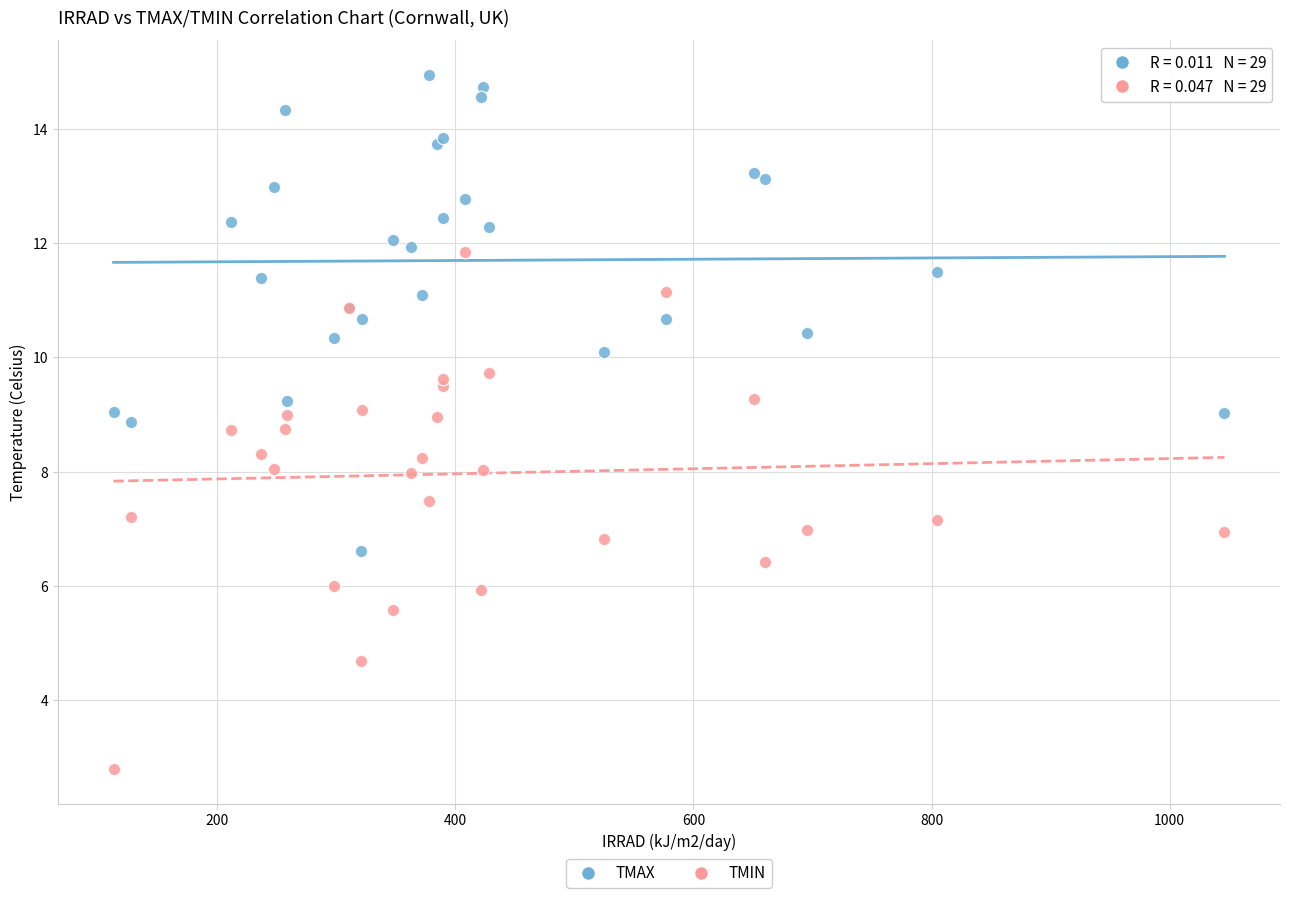

Which series contains the lowest Y value?

TMIN